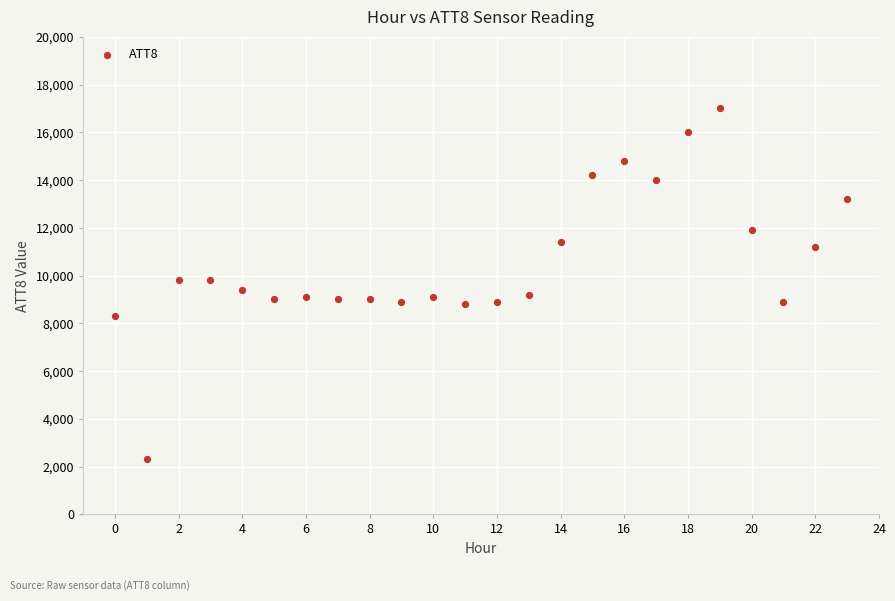

What is the range of Y values (max minus min)?

14700